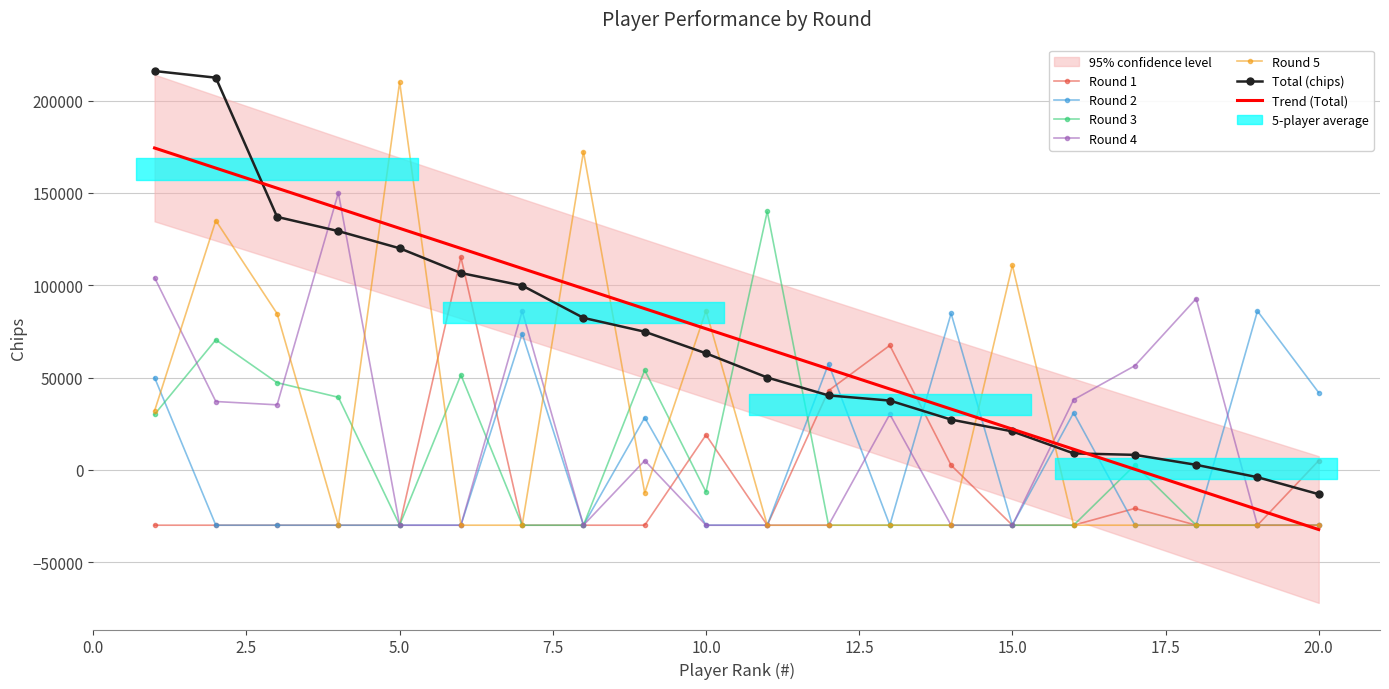

How many Round 4 values are between -30000 and 56400?

16